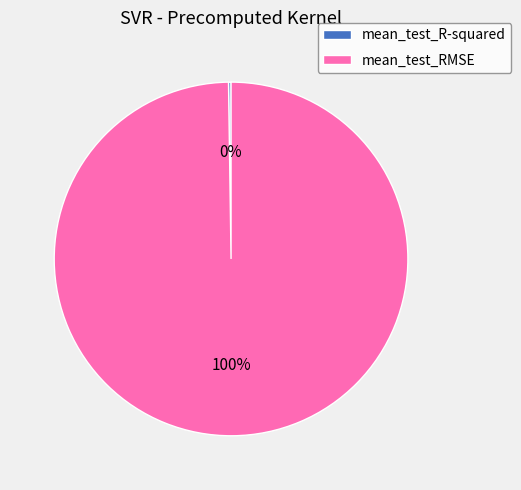

To the nearest percent, what is the difference between the largest and smallest slice percentages?

100%